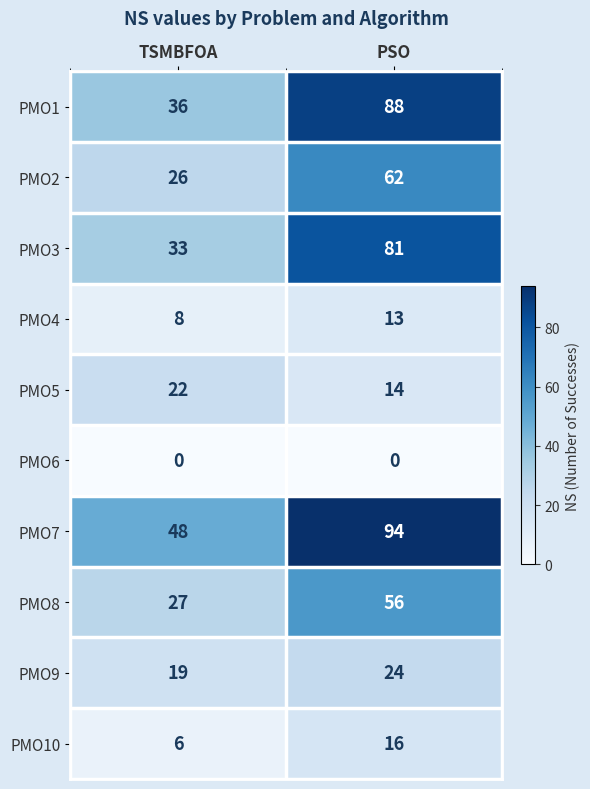

What is the spread (max minus min) of values at TSMBFOA?

48